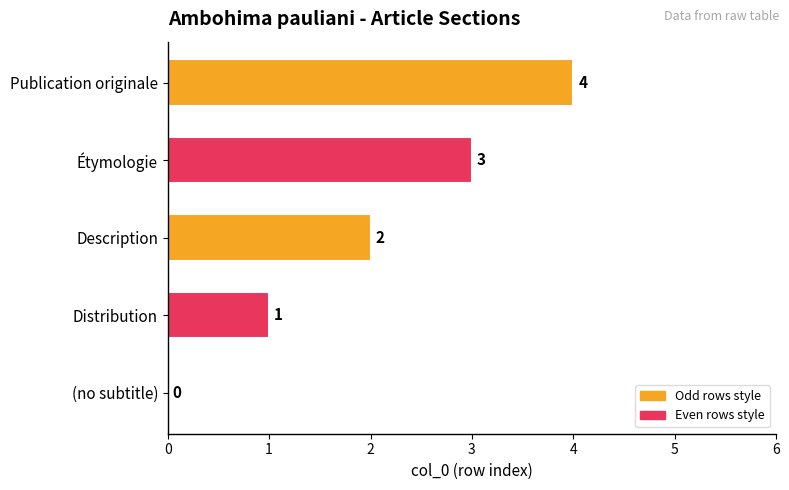

What is the approximate value at Publication originale?

4